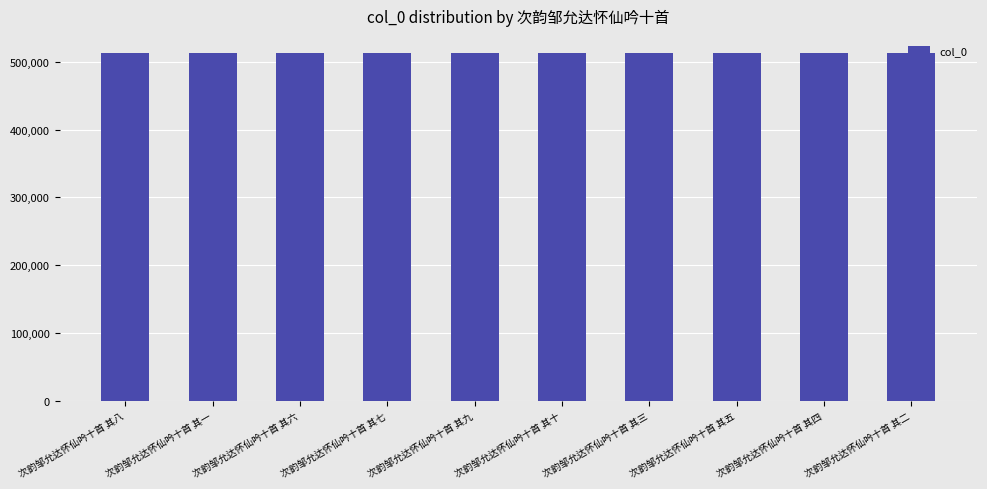

What is the ratio of the value at 次韵邹允达怀仙吟十首 其二 to the value at 次韵邹允达怀仙吟十首 其十?

1.0